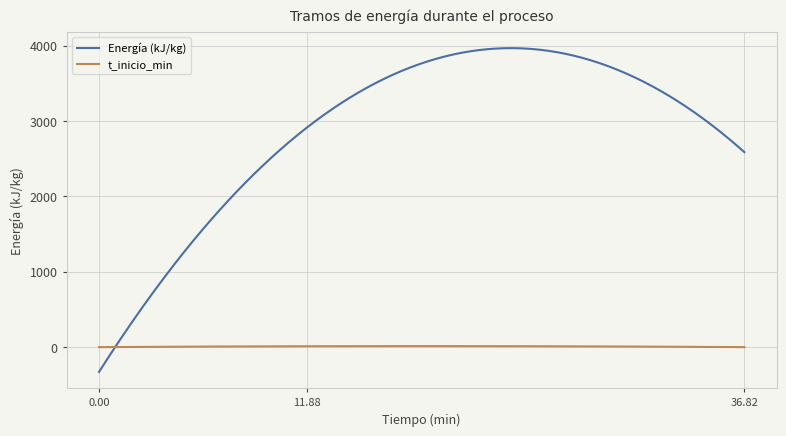

Which series has the largest total across all categories?

Energía (kJ/kg)